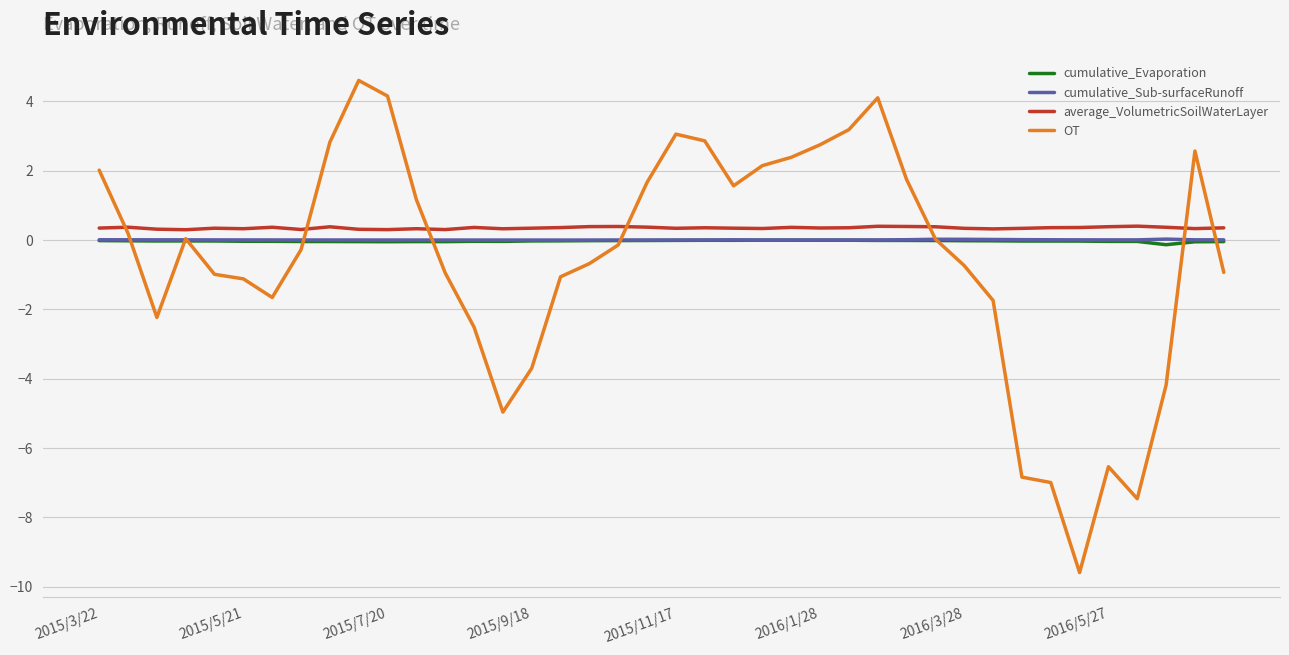

How many series are shown in this chart?

4